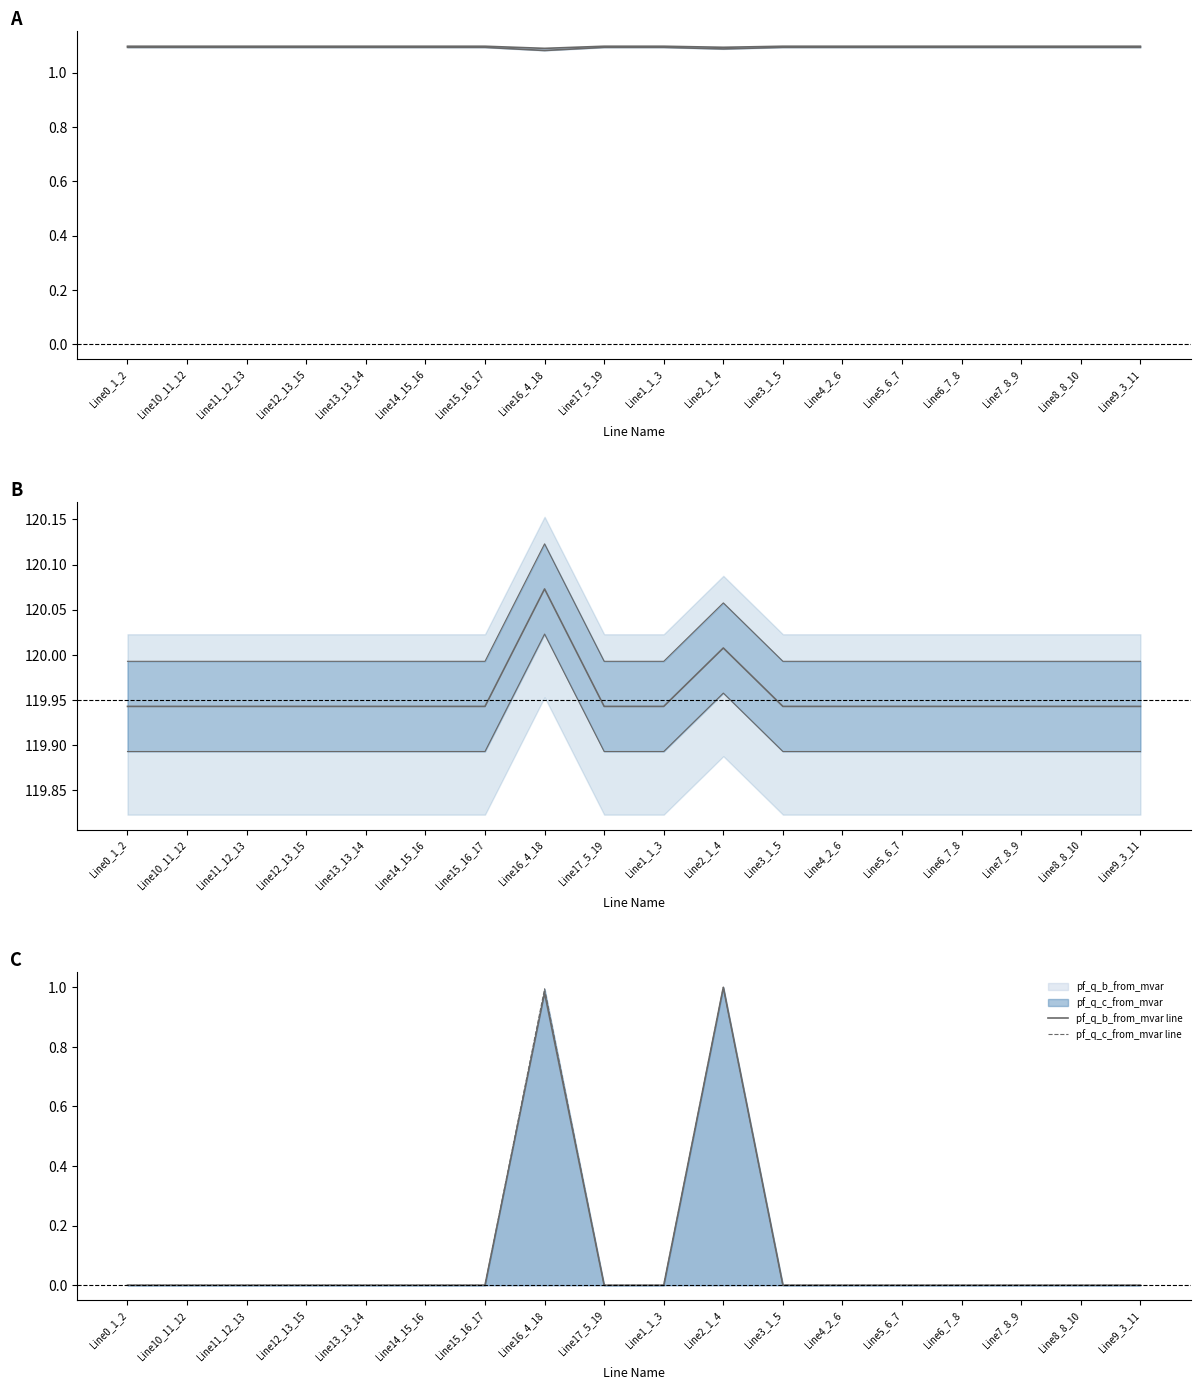

True or false: pf_q_c_from_mvar line and pf_vm_b_to_pu intersect in this chart.

False